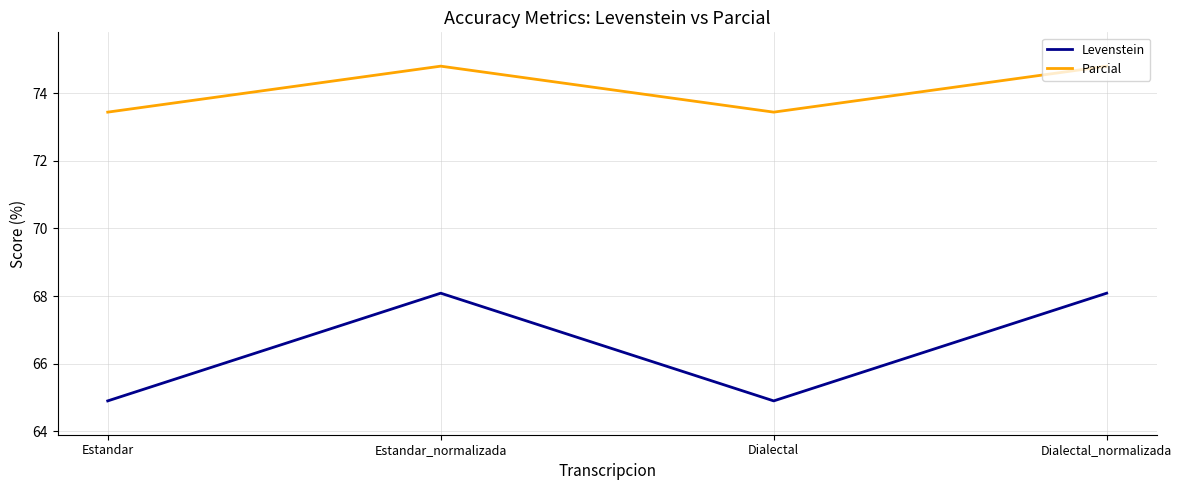

Reading left to right, transcribe all the data shown in this chart.

Levenstein: 64.9	68.1	64.9	68.1
Parcial: 73.4	74.8	73.4	74.8